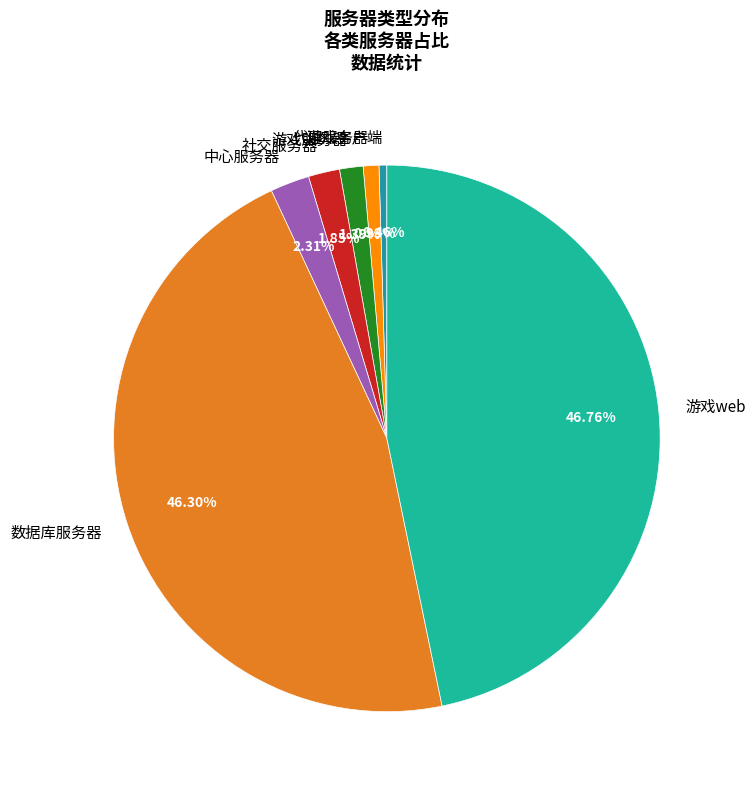

Is 数据库服务器 the majority of the pie?

No